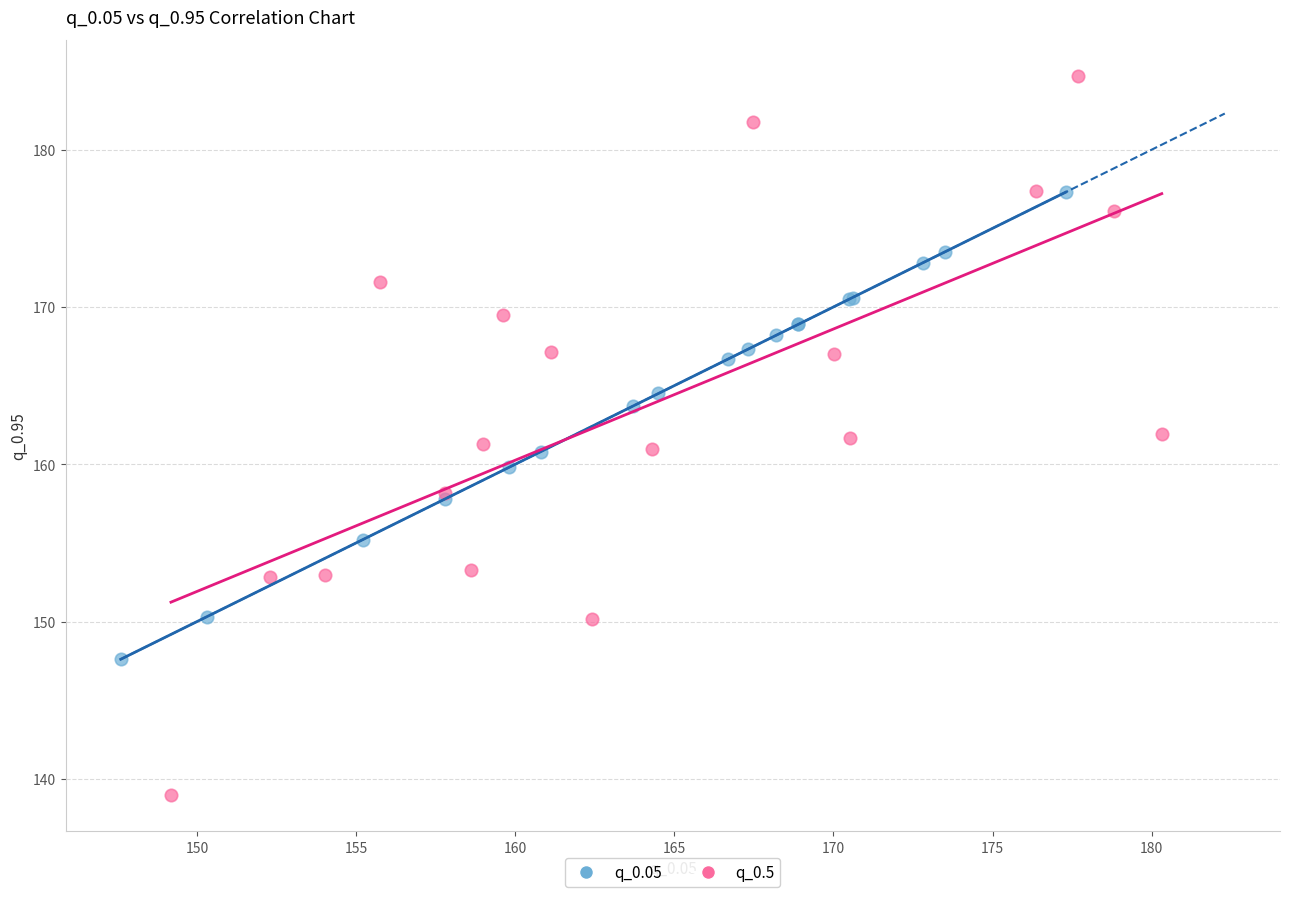

Which series contains the highest Y value?

q_0.5